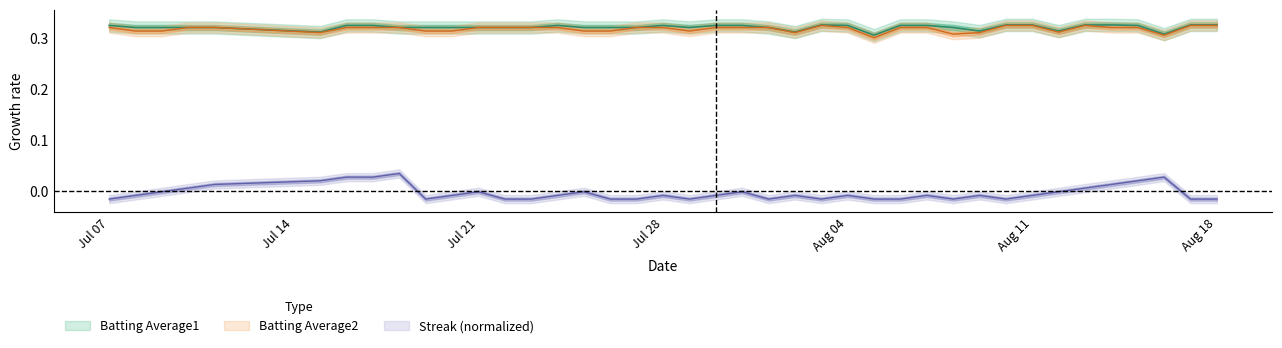

The Batting Average1 series shows 0.4 at 36. True or false?

False